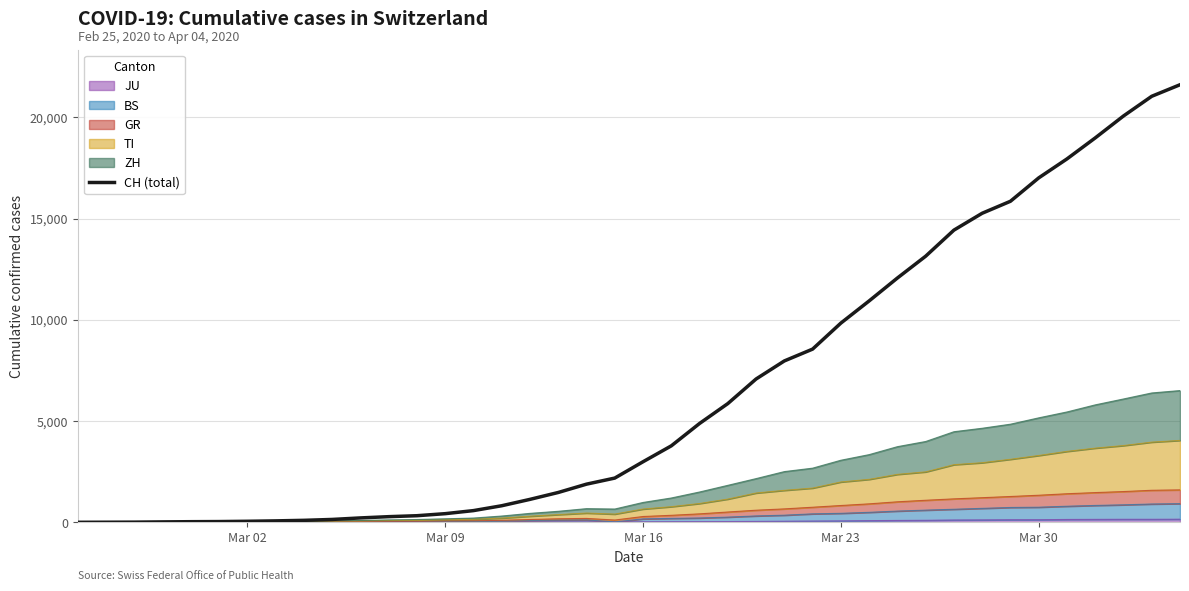

How many positive values are there?

39